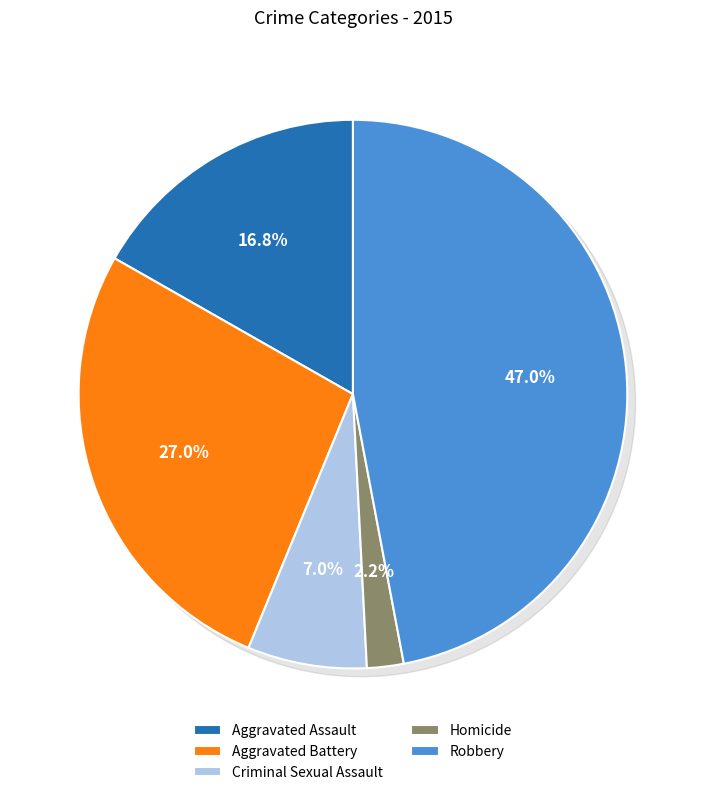

Is the sum of Robbery and Criminal Sexual Assault greater than half?

Yes